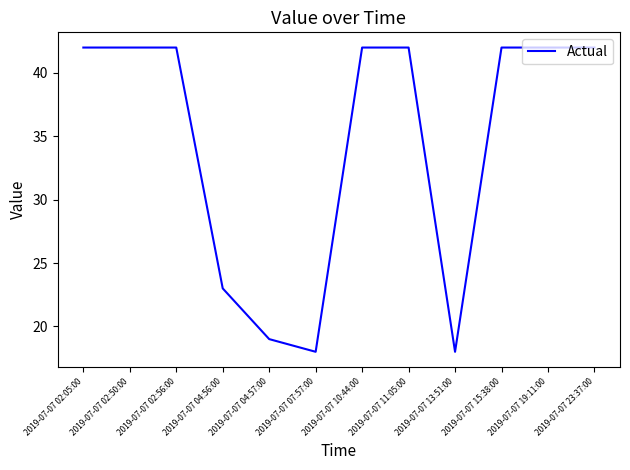

What is the ratio of the value at 2019-07-07 04:57:00 to the value at 2019-07-07 02:56:00?

0.5